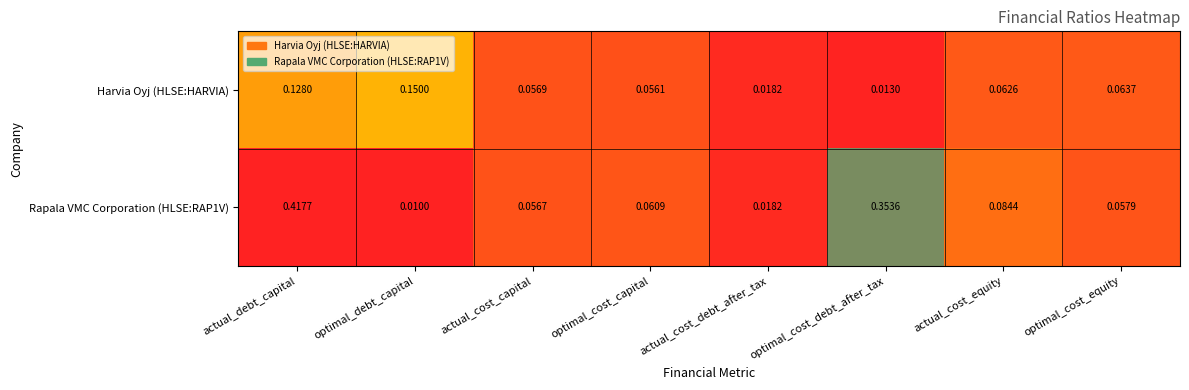

Is the value of Harvia Oyj (HLSE:HARVIA) at optimal_debt_capital greater than the value of Rapala VMC Corporation (HLSE:RAP1V) at optimal_cost_debt_after_tax?

No